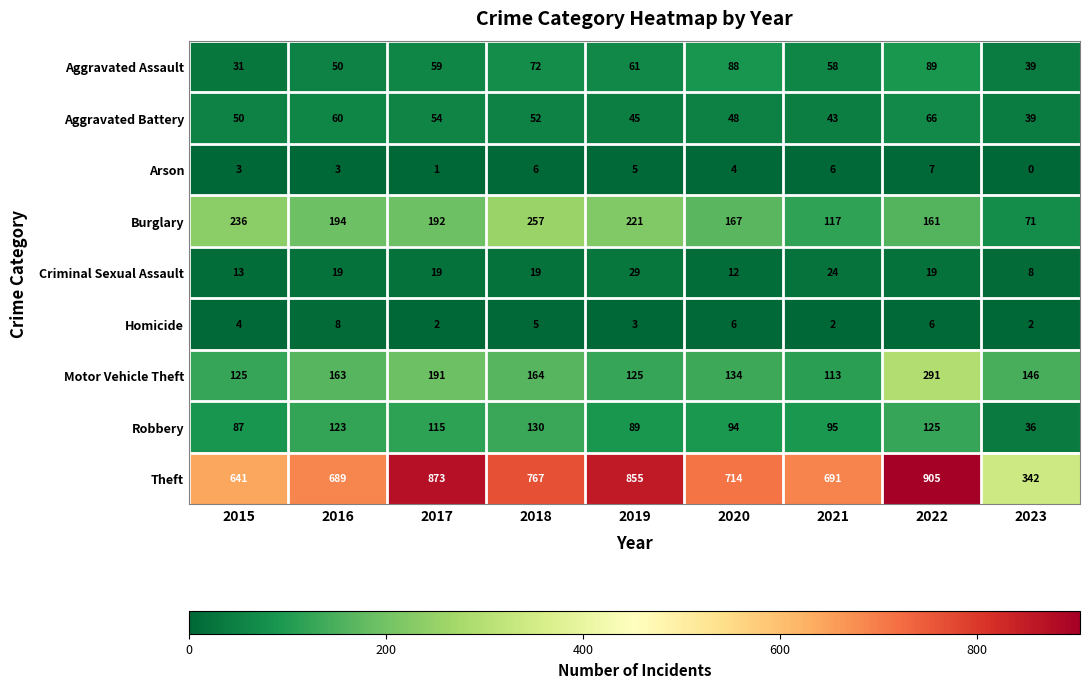

Which series changed the most between 2015 and 2016?

Theft